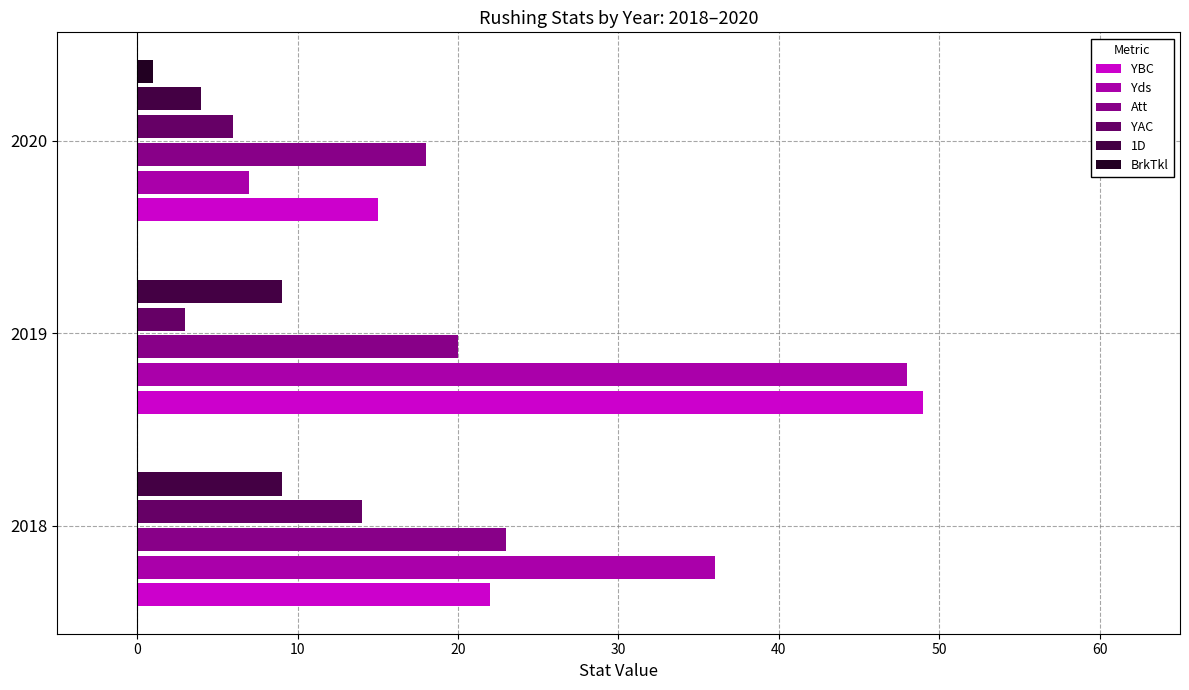

Where is Yds nearest to the value 27?

2018